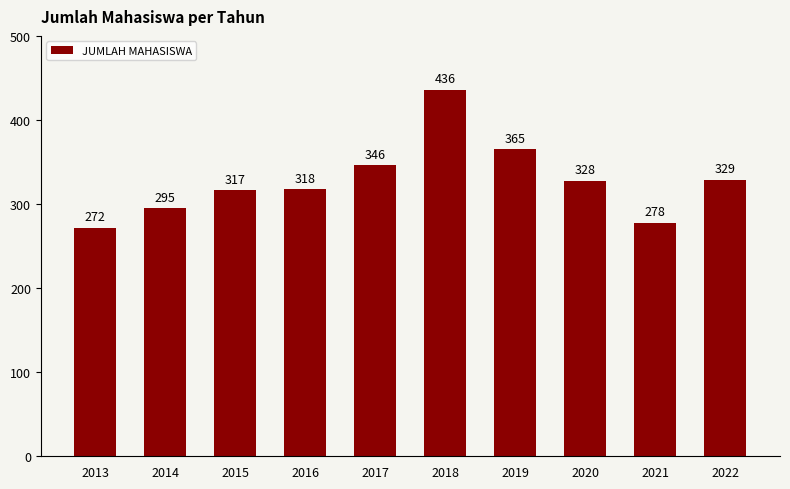

Reading right to left, extract all data points from this chart.

329	278	328	365	436	346	318	317	295	272